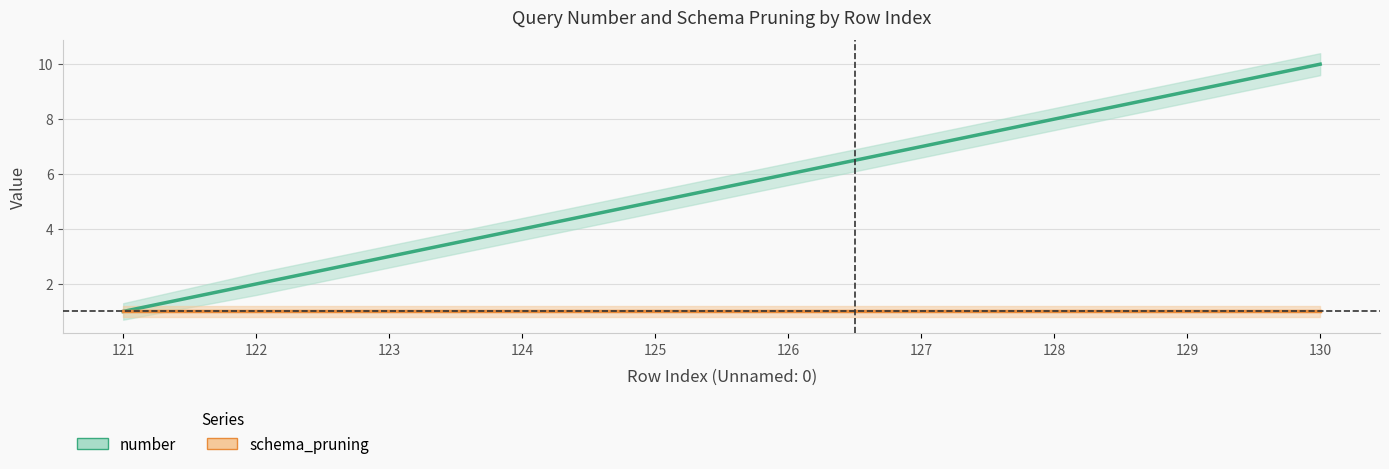

True or false: number and schema_pruning intersect in this chart.

False